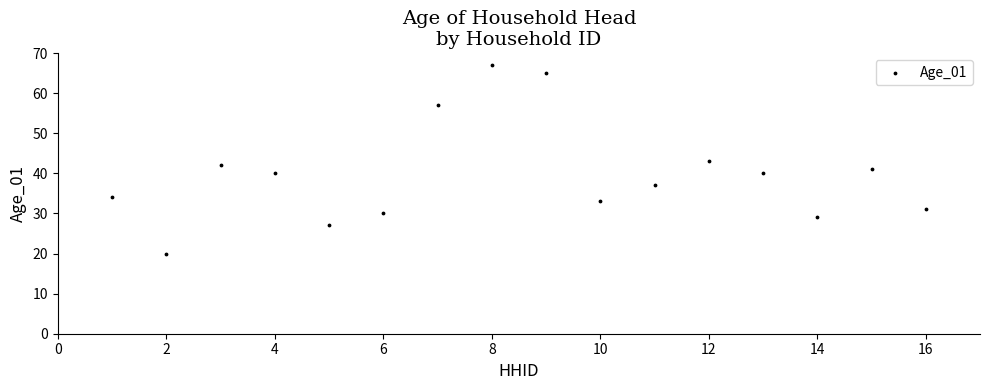

What is the range of Y values (max minus min)?

47